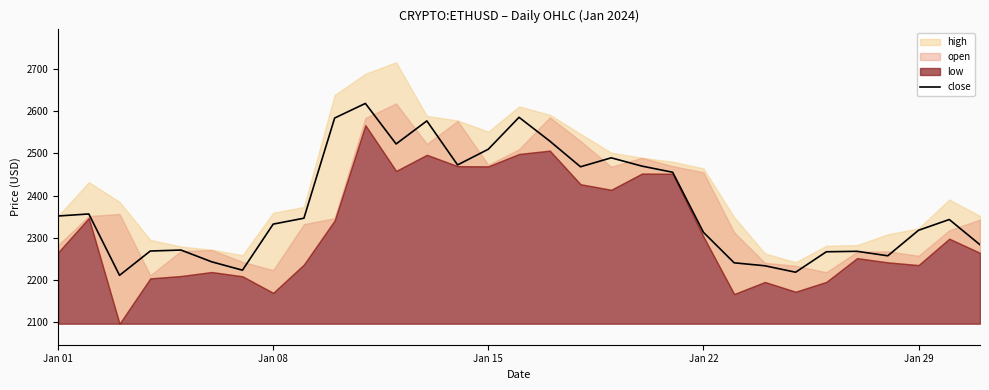

What is the maximum value for close?

2618.8